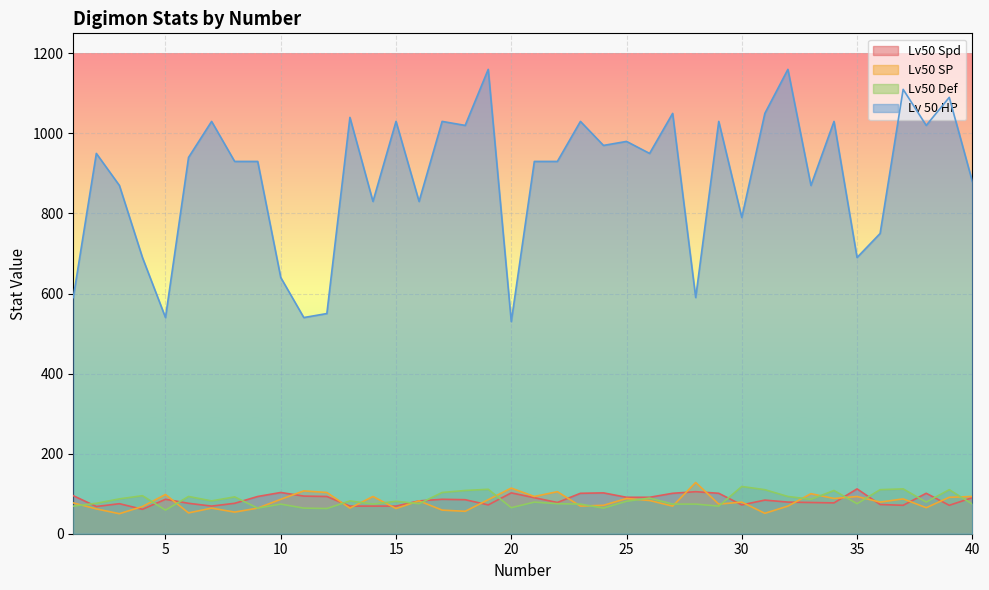

Where is the first local minimum for Lv50 Def?

5